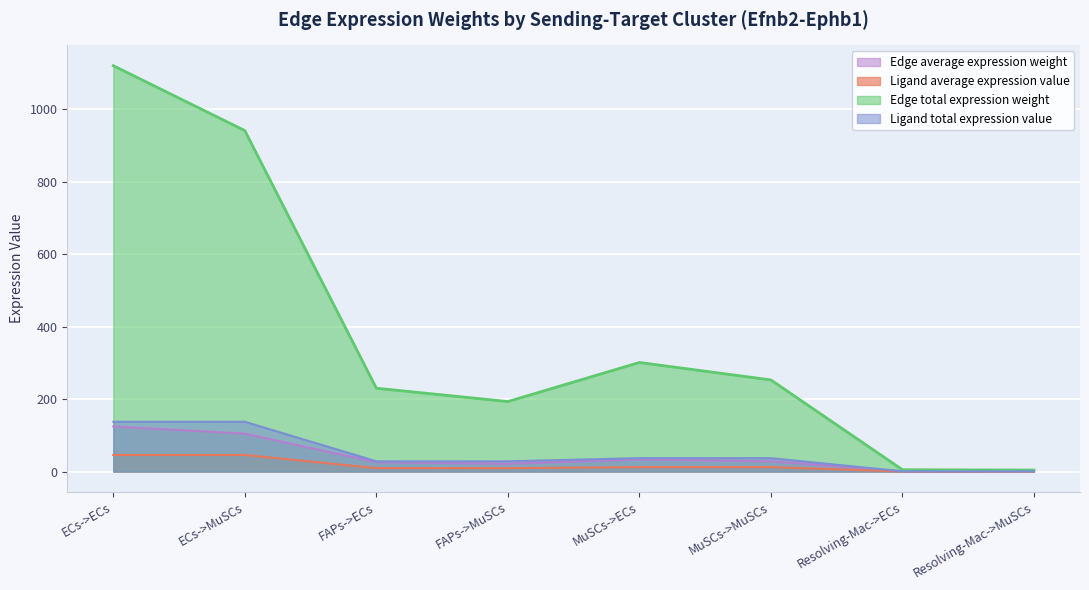

True or false: Edge total expression weight and Edge average expression weight cross at least once.

False